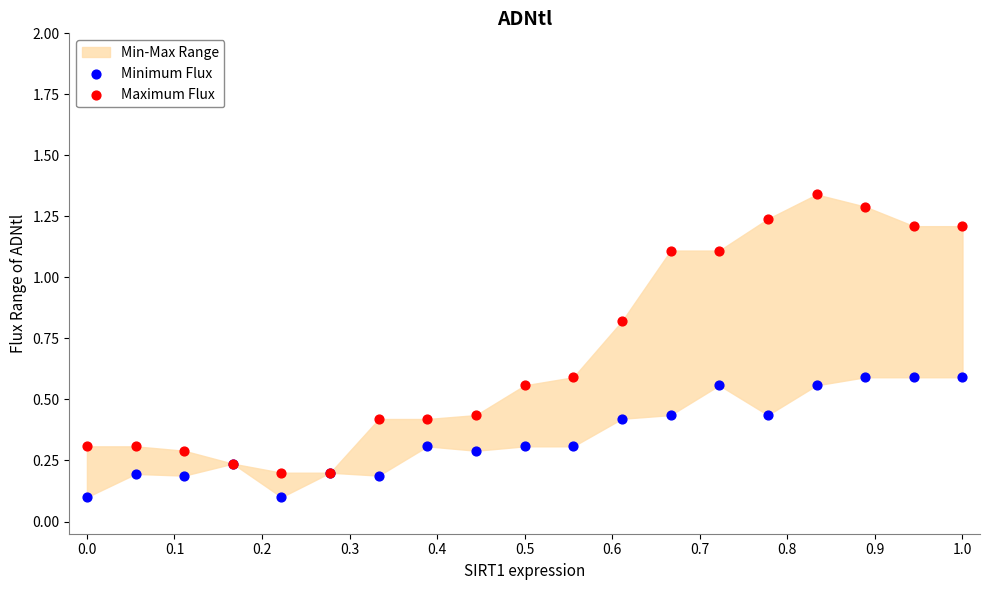

What is the X range (max minus min) for the scatter plot?

1.0